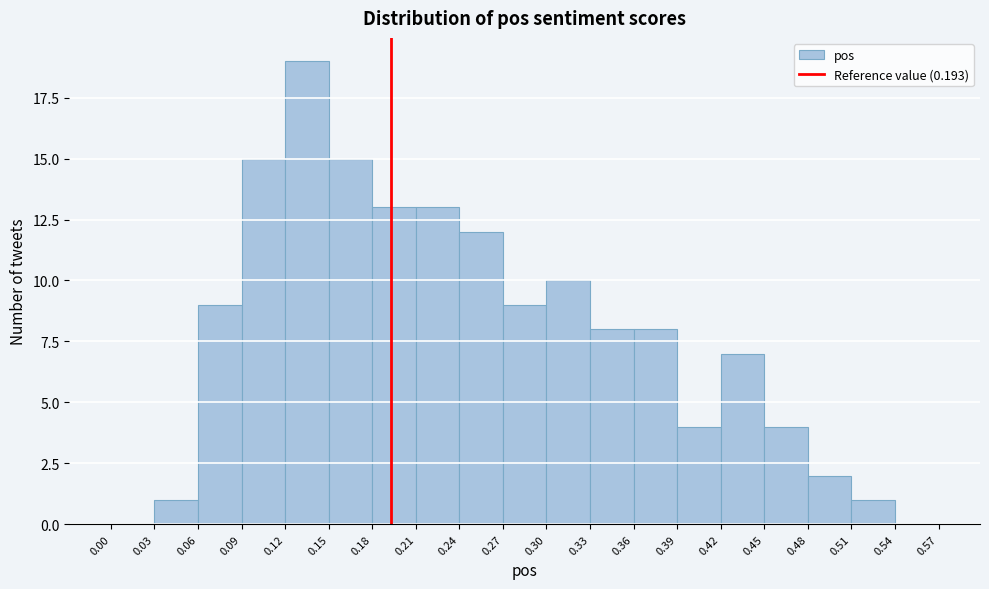

Reading left to right, transcribe this chart: for each bar, give the range it covers on the x-axis and its height. The values are not printed on the chart, so give them approximately, as read against the axis.

0.00 to 0.03: 0
0.03 to 0.06: 1
0.06 to 0.09: 9
0.09 to 0.12: 15
0.12 to 0.15: 19
0.15 to 0.18: 15
0.18 to 0.21: 13
0.21 to 0.24: 13
0.24 to 0.27: 12
0.27 to 0.30: 9
0.30 to 0.33: 10
0.33 to 0.36: 8
0.36 to 0.39: 8
0.39 to 0.42: 4
0.42 to 0.45: 7
0.45 to 0.48: 4
0.48 to 0.51: 2
0.51 to 0.54: 1
0.54 to 0.57: 0